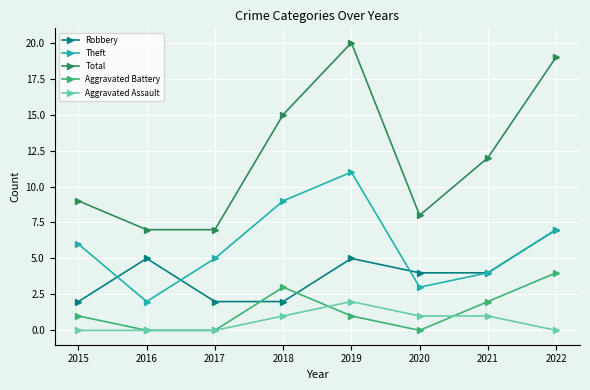

True or false: Robbery has more than 2 interior local peaks.

False